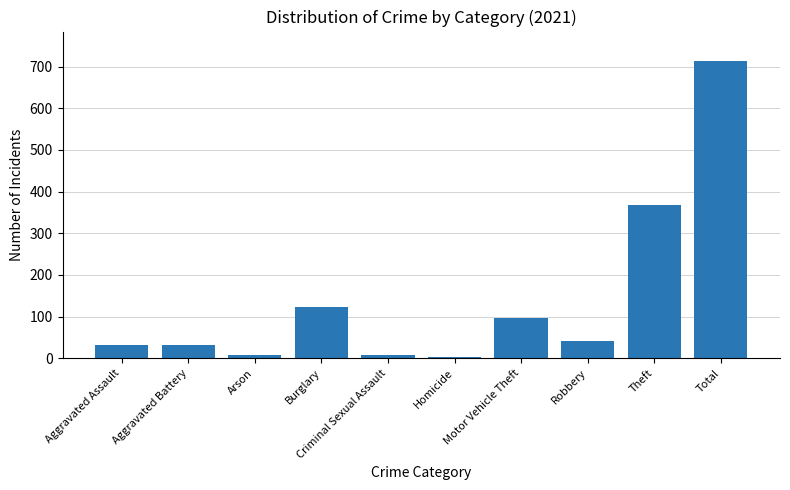

Approximately how many times larger is the value at Burglary compared to Aggravated Assault?

3.8